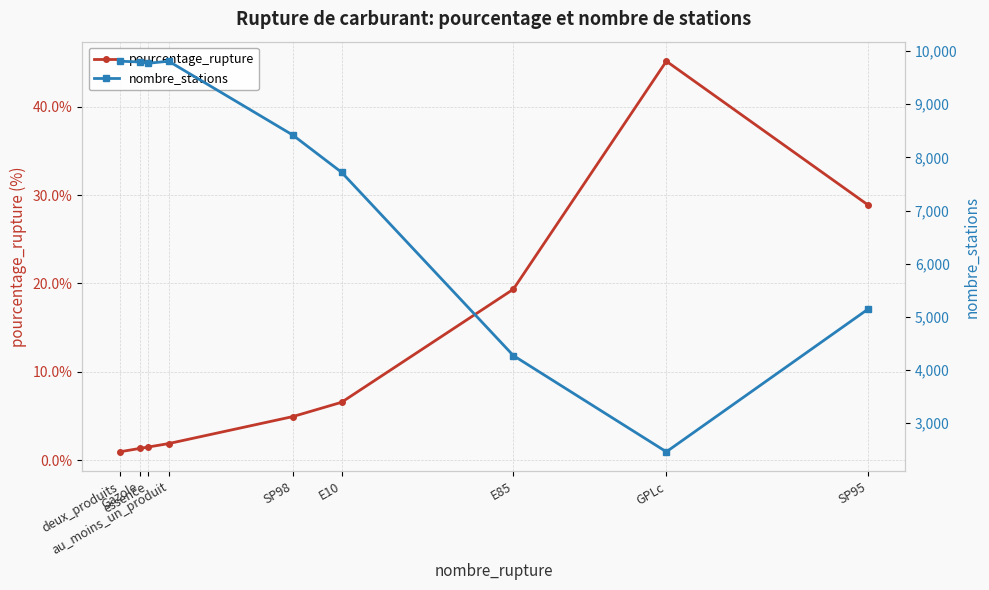

Reading left to right, what are all the values shown in this chart?

pourcentage_rupture: 0.9	1.3	1.5	1.9	4.9	6.5	19.3	45.1	28.9
nombre_stations: 9810.0	9795.0	9771.0	9810.0	8422.0	7721.0	4272.0	2461.0	5141.0